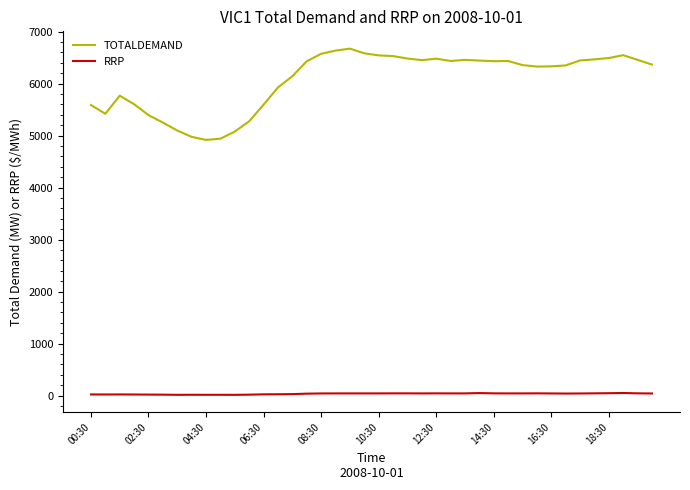

Which series has the largest range (max minus min)?

TOTALDEMAND